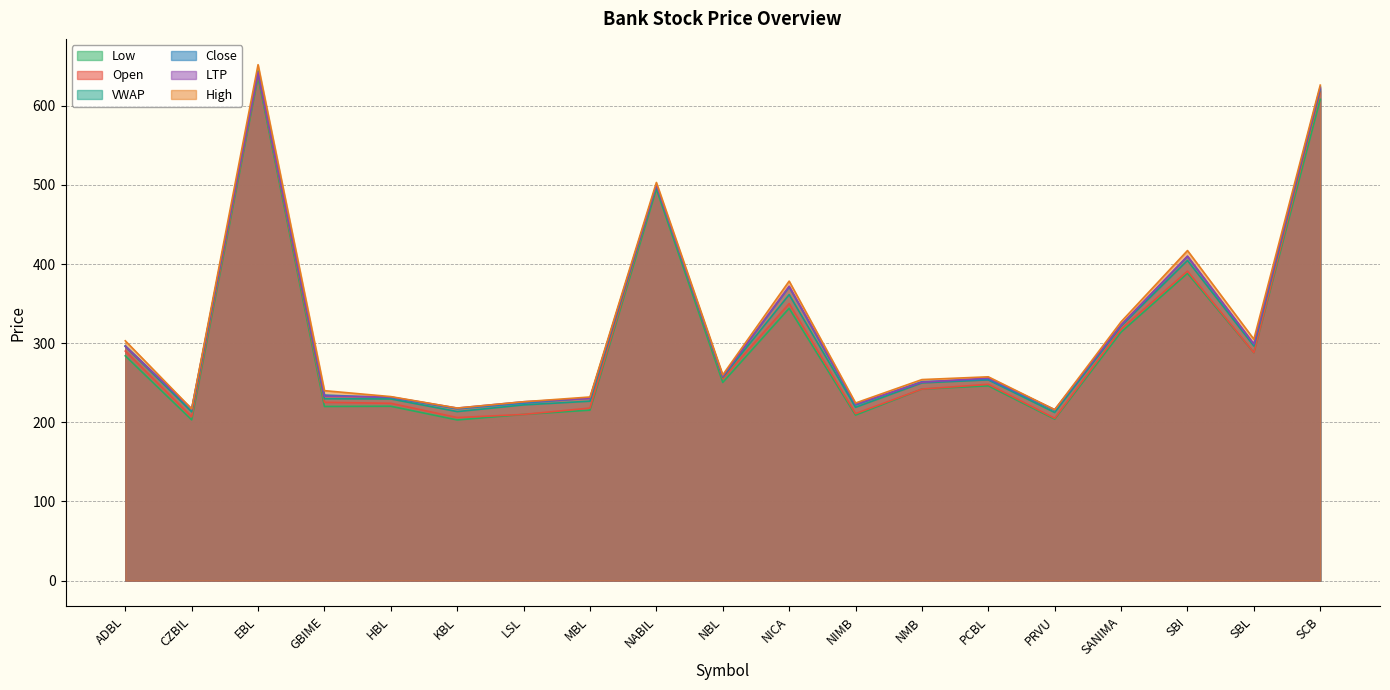

What position from the right is KBL?

14